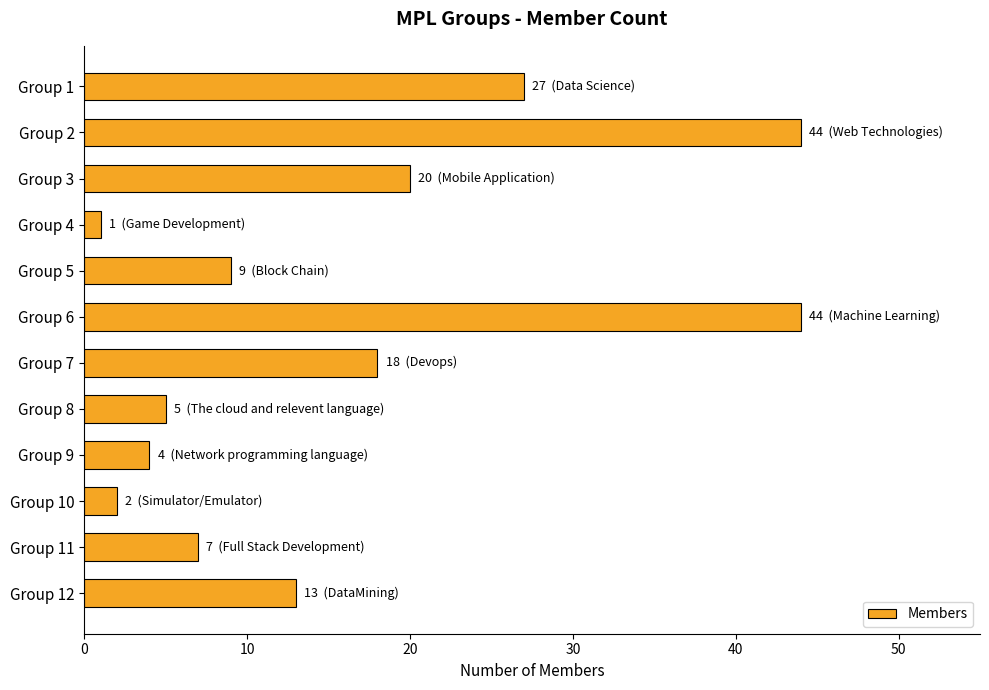

How many values are below 13?

6